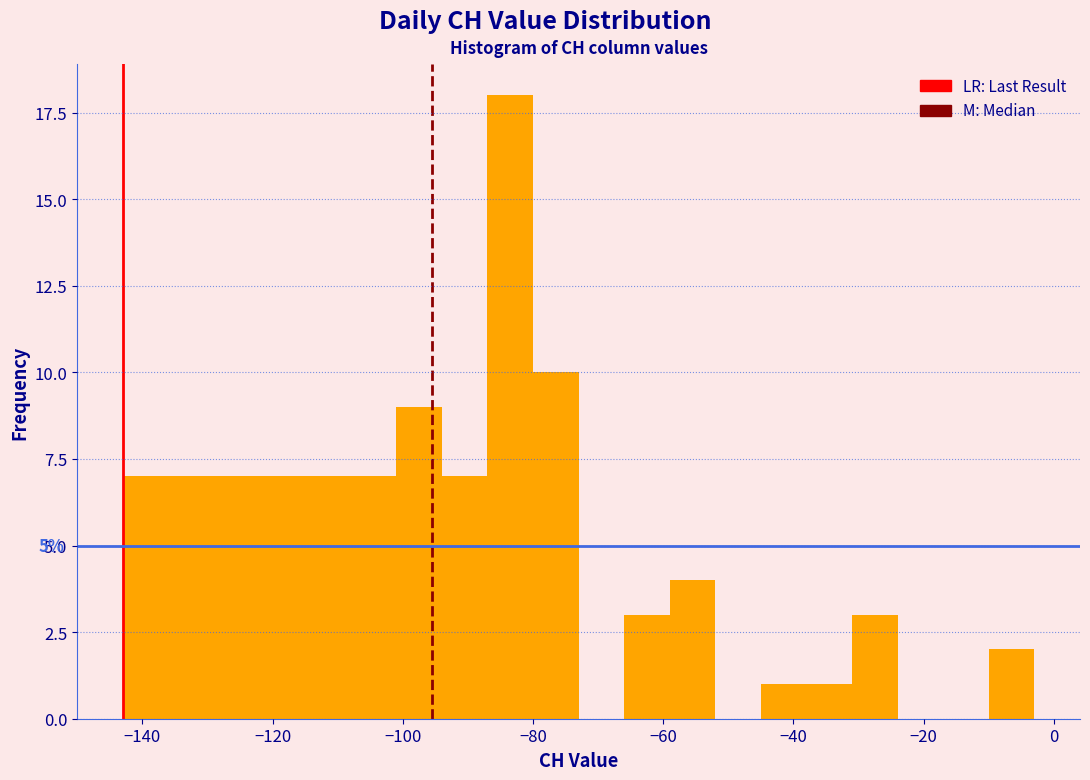

Around what value on the x-axis is the tallest bar? Give the approximate position of its centre, as read against the axis.

-84